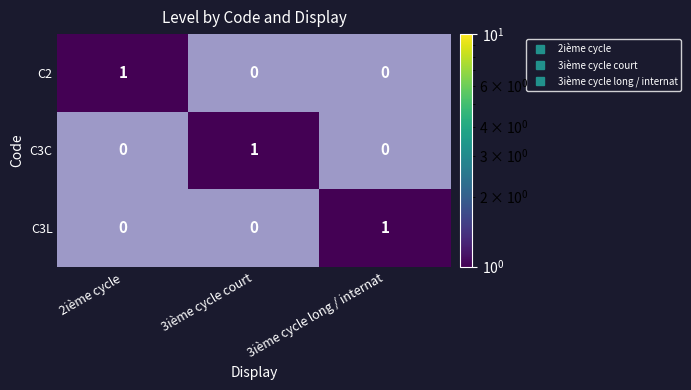

What is the sum of the C2 values at 3ième cycle long / internat and 2ième cycle?

1